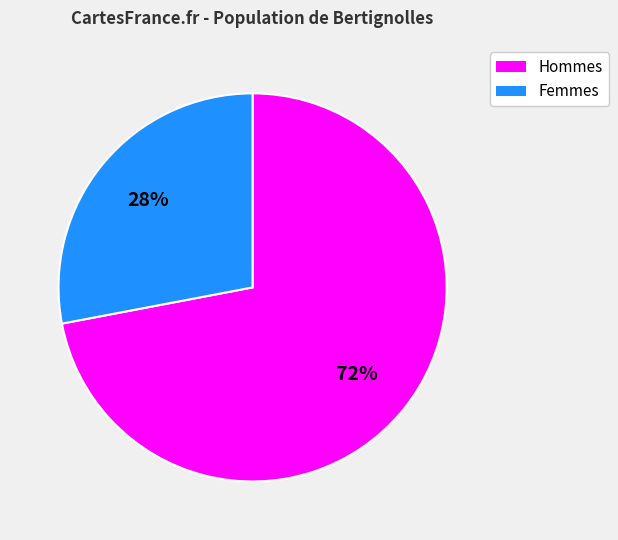

Does any single category account for the majority?

Yes